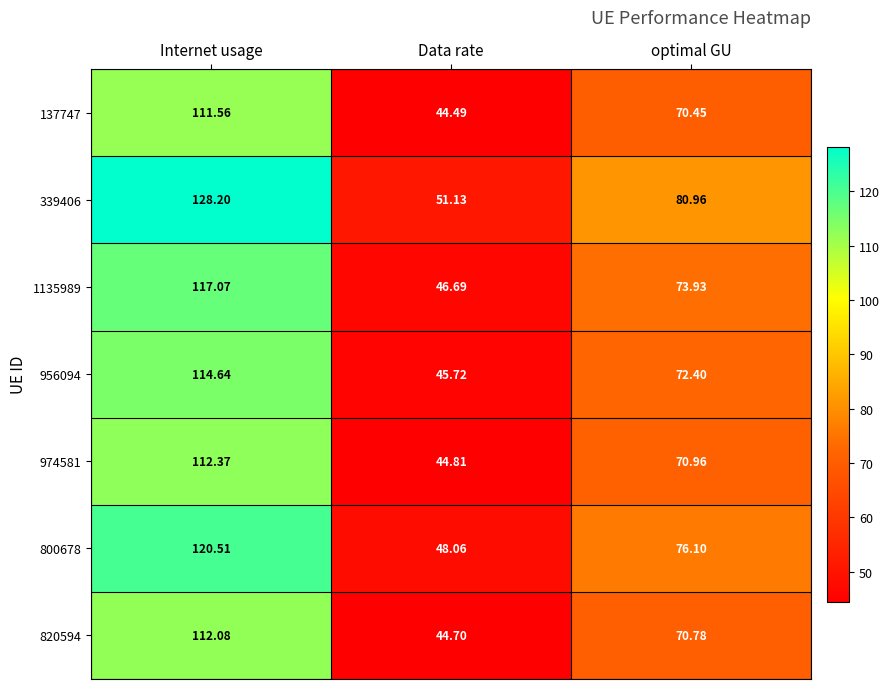

Which series has the largest total across all categories?

339406